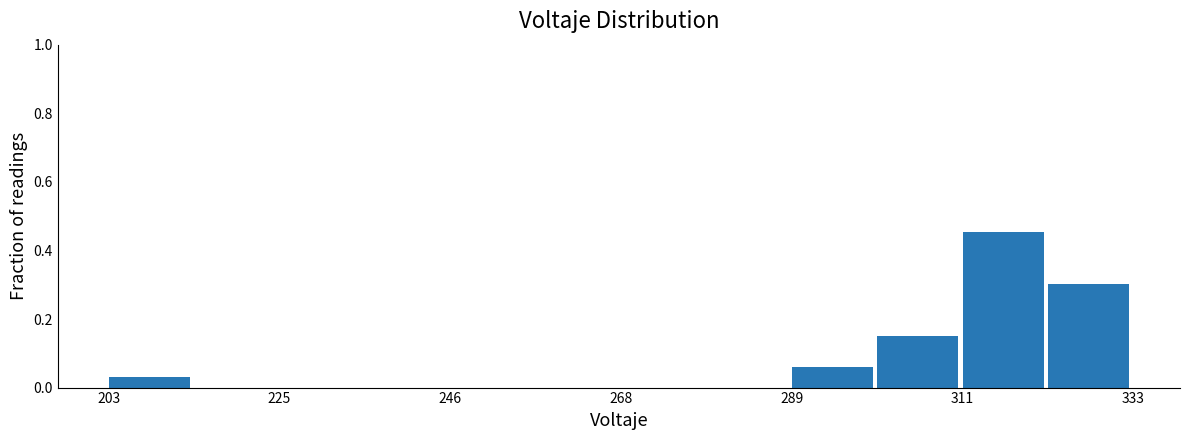

Read against the x-axis, roughly where is the centre of the tallest bar?

315